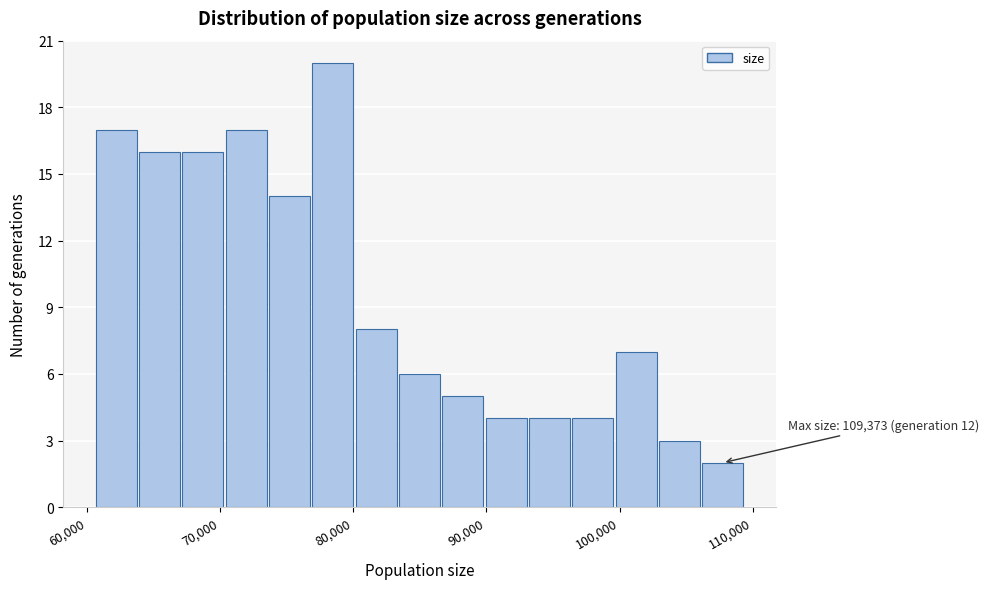

Read against the x-axis, roughly where is the centre of the tallest bar?

78000